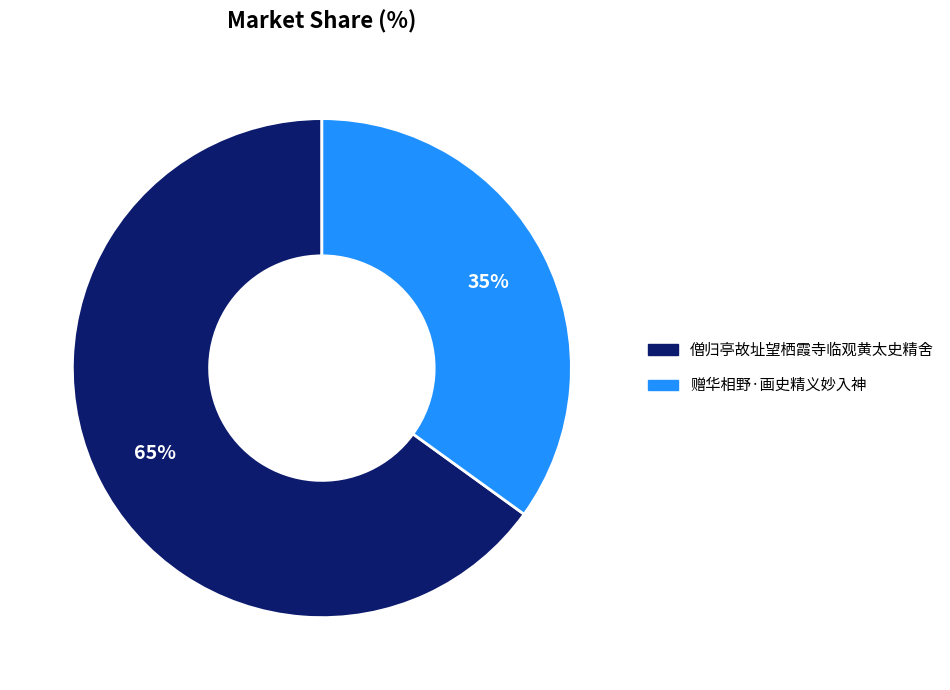

To the nearest percent, what portion does 僧归亭故址望栖霞寺临观黄太史精舍 represent?

65%